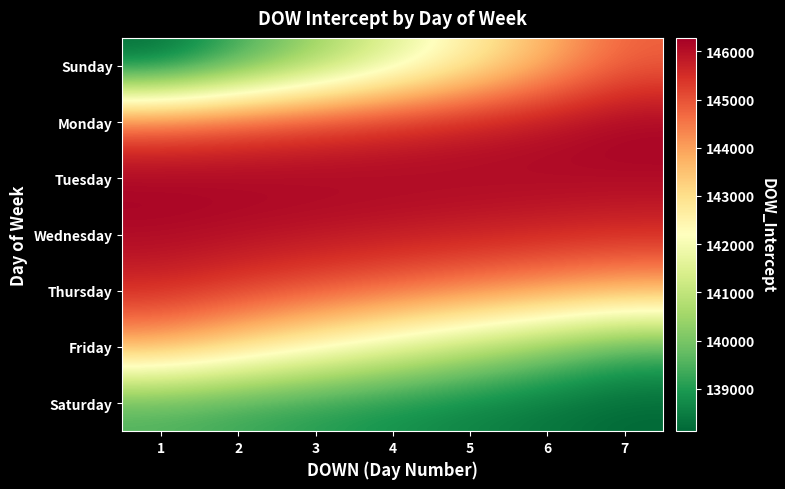

How many series are shown in this chart?

7